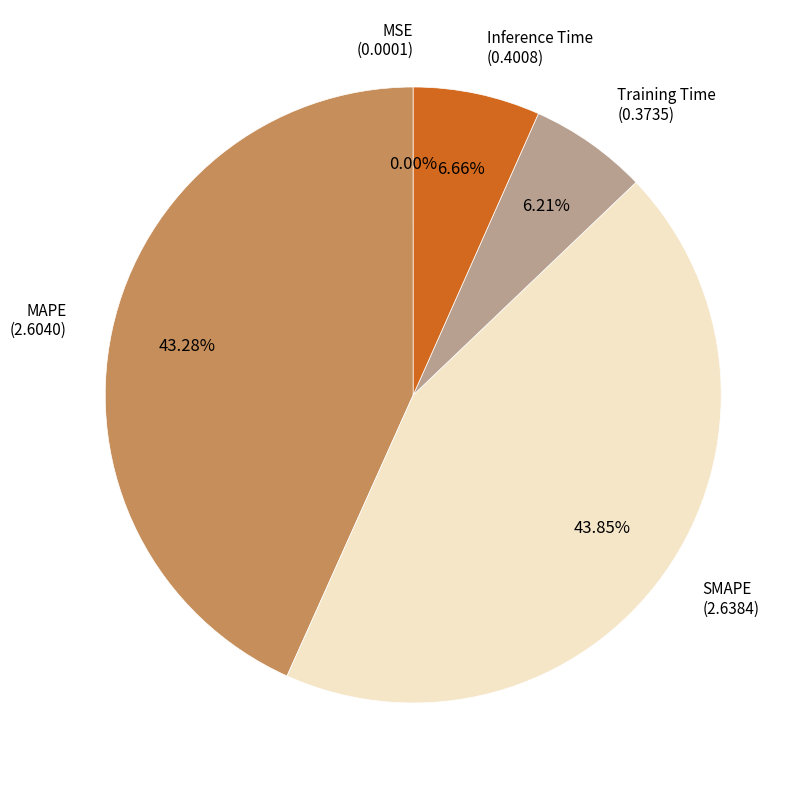

Does any single category account for the majority?

No